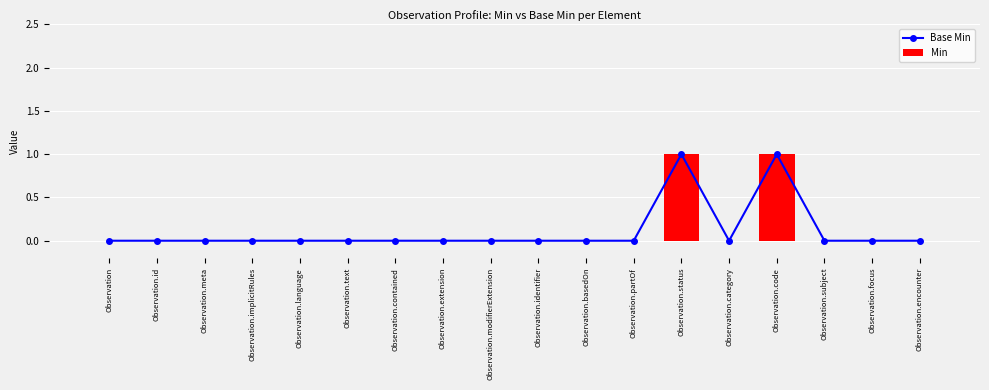

True or false: Min has a value of 1 at Observation.code.

True